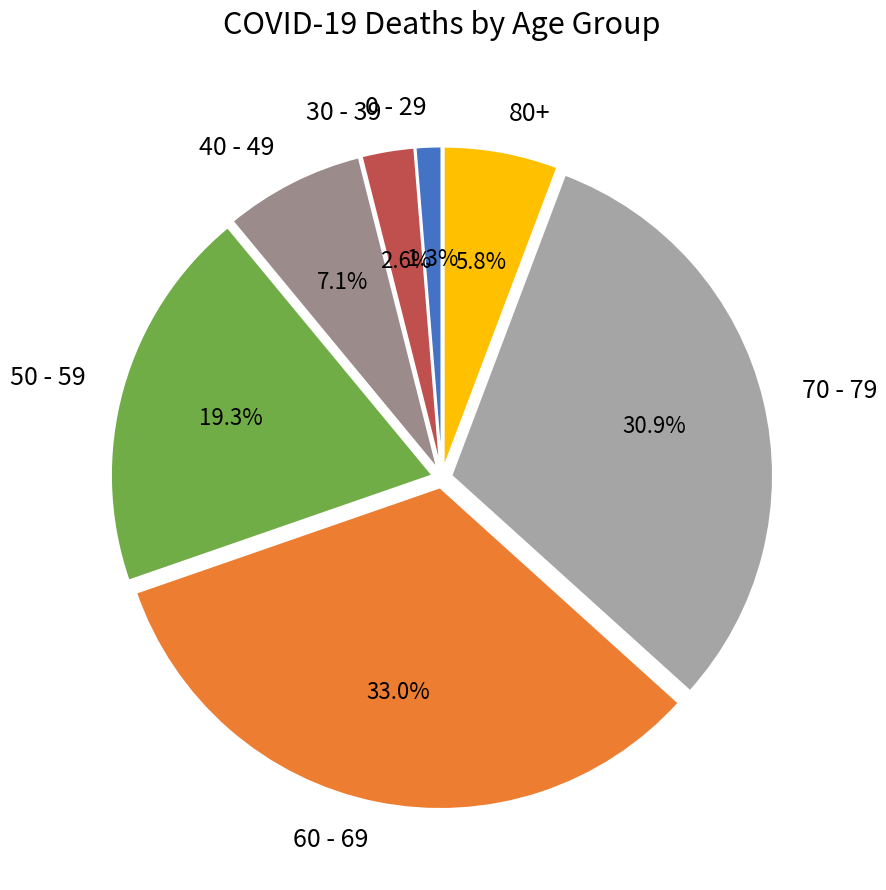

Which category has the smallest portion of the pie?

0 - 29